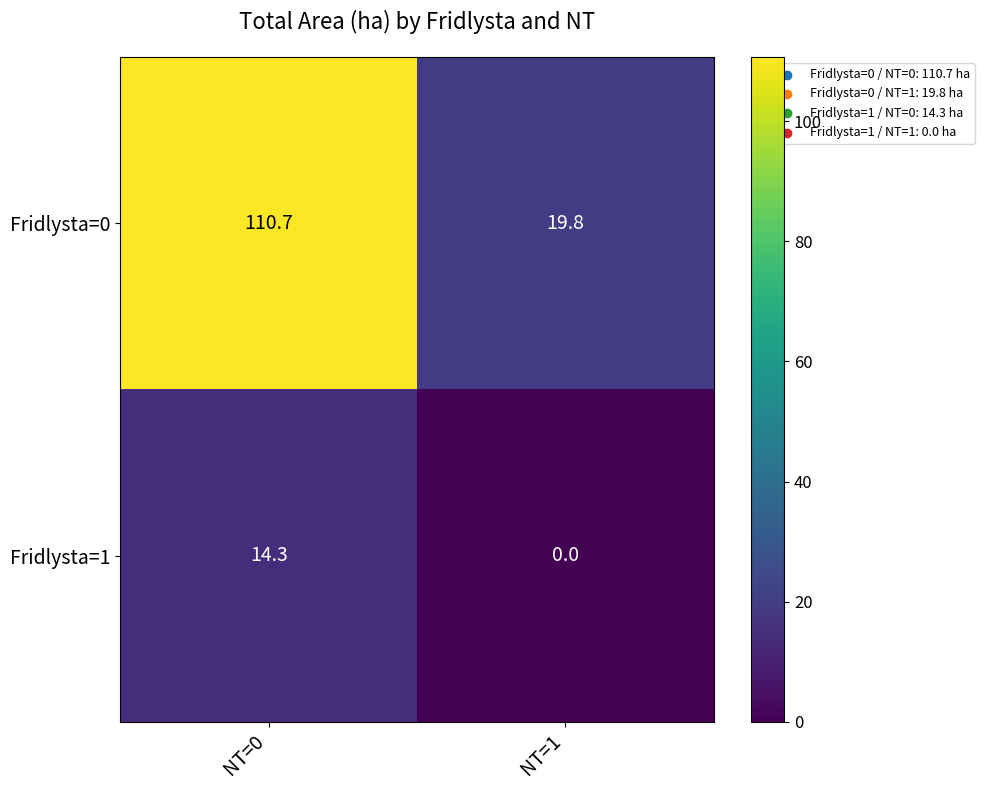

What is the sum of all Fridlysta=1 values?

14.3